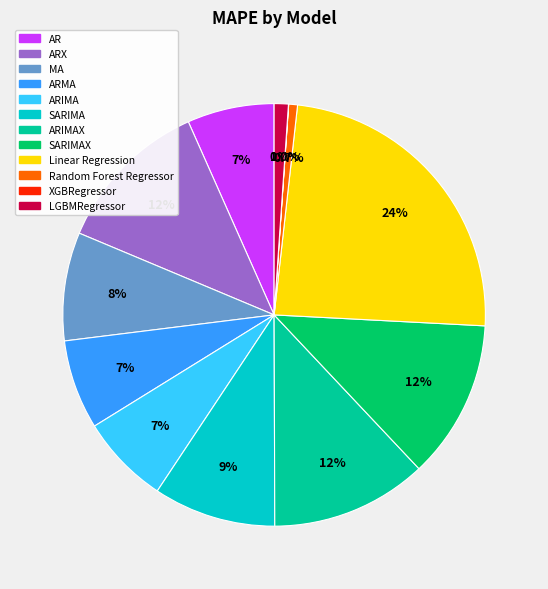

Is there a majority slice in this chart?

No